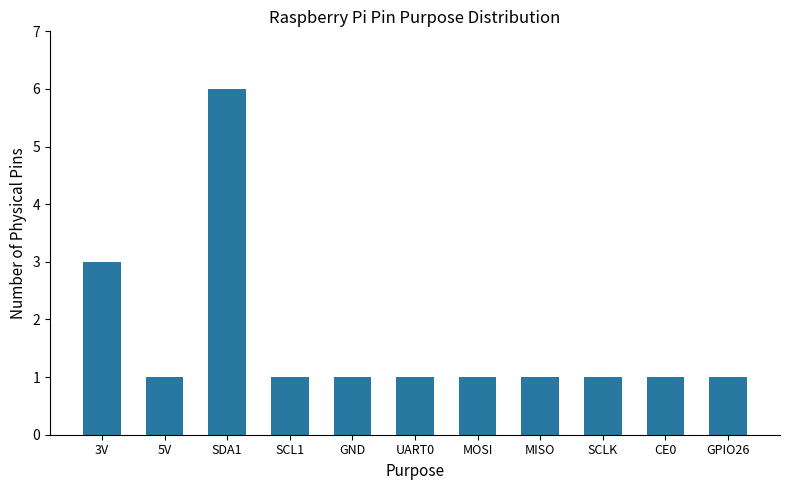

What position from the right is MISO?

4